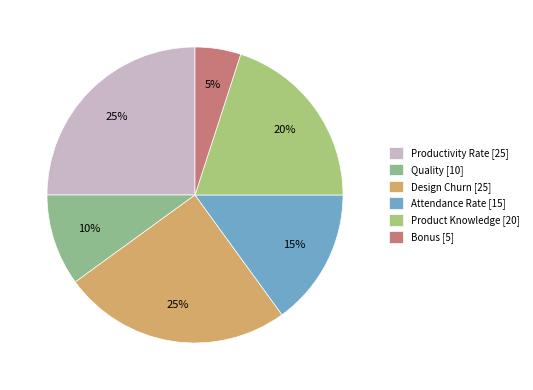

Is it true that Attendance Rate is 26% of the pie?

False